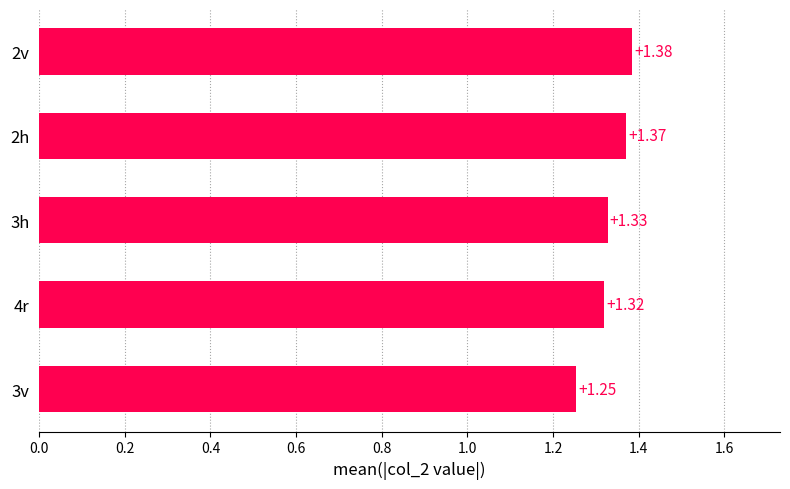

What is the change in value from 3v to 2v?

+0.1